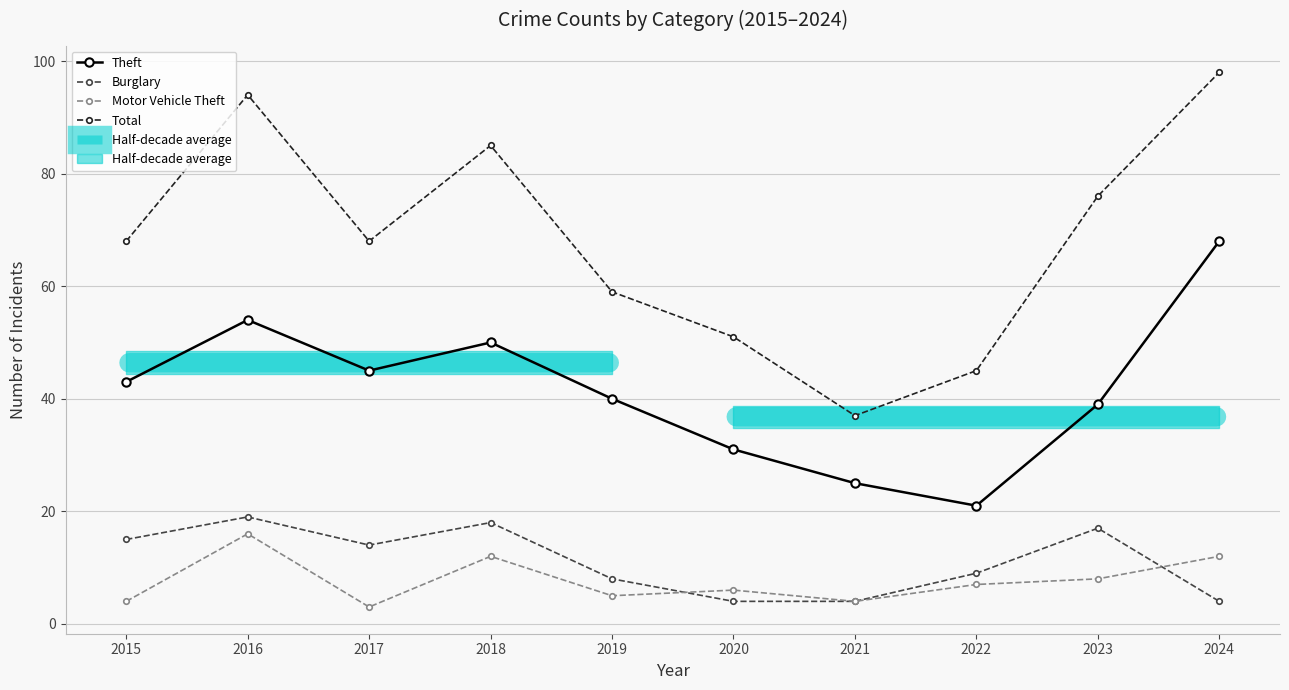

Where does the Burglary series first go above 14?

2015